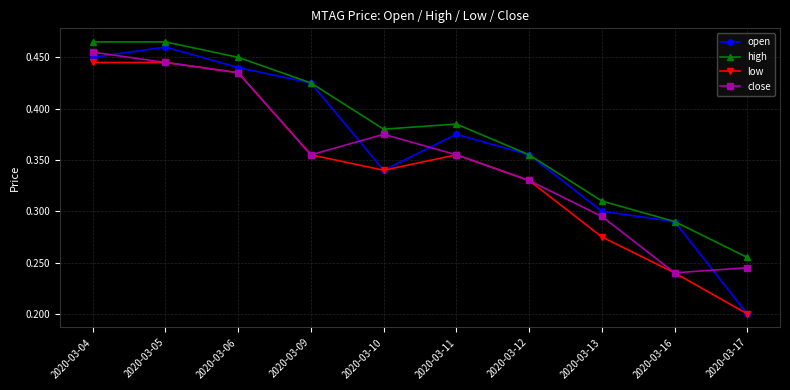

True or false: high and low cross at least once.

False